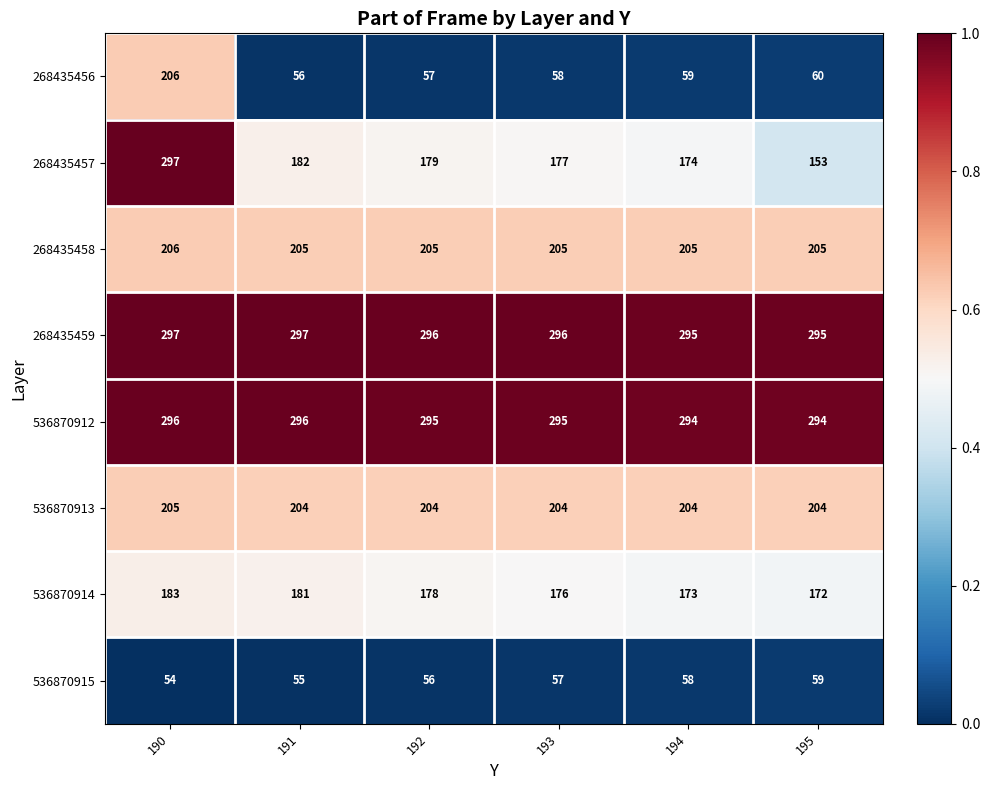

Read the 536870913 value at 193.

204